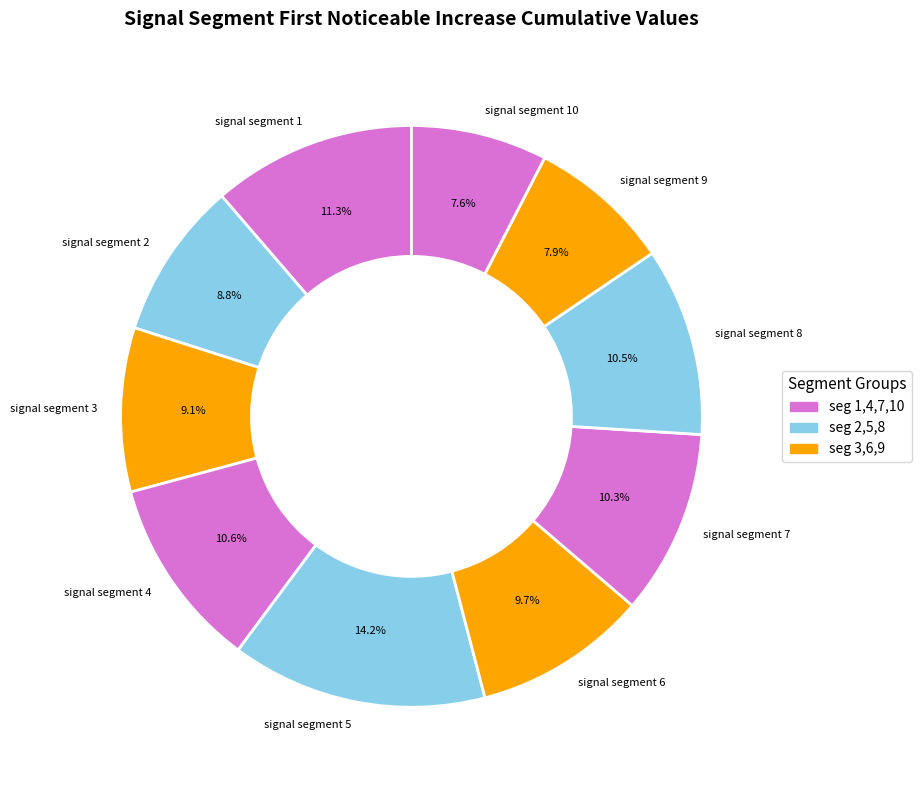

Which category has the biggest portion of the pie?

signal segment 5